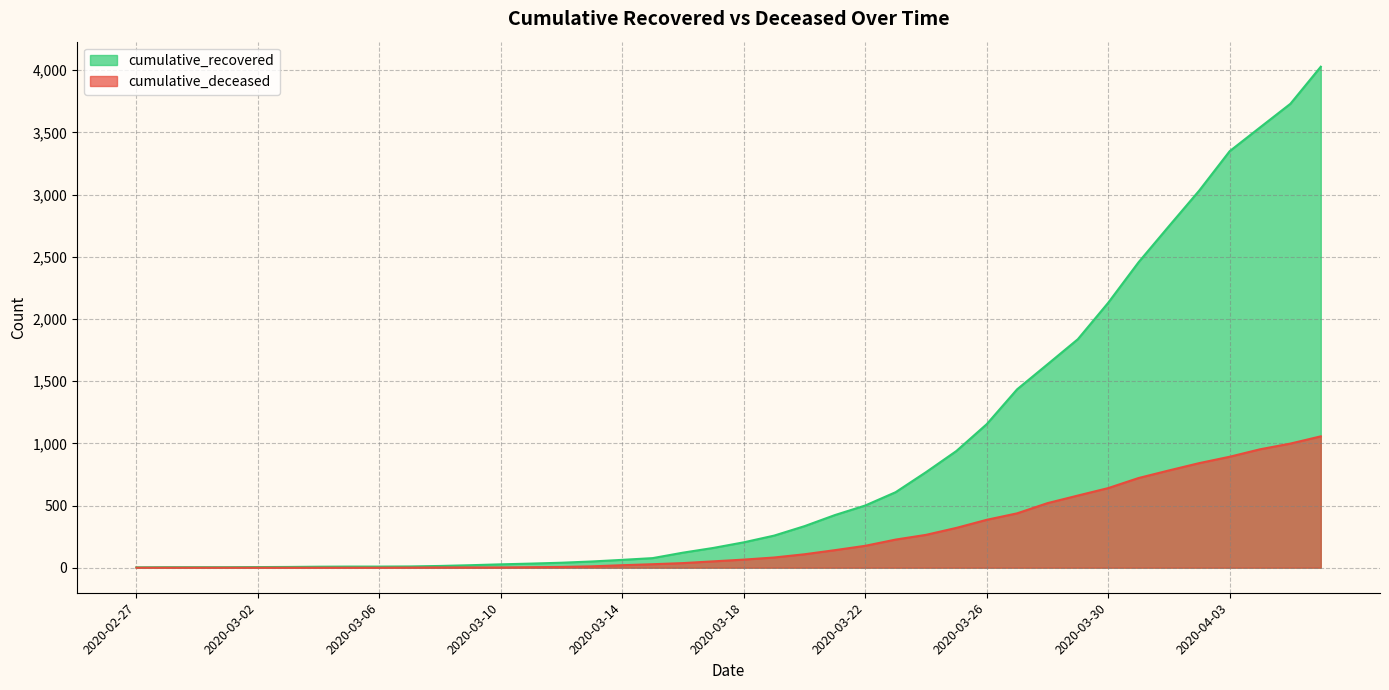

How many lines are shown in the chart?

2